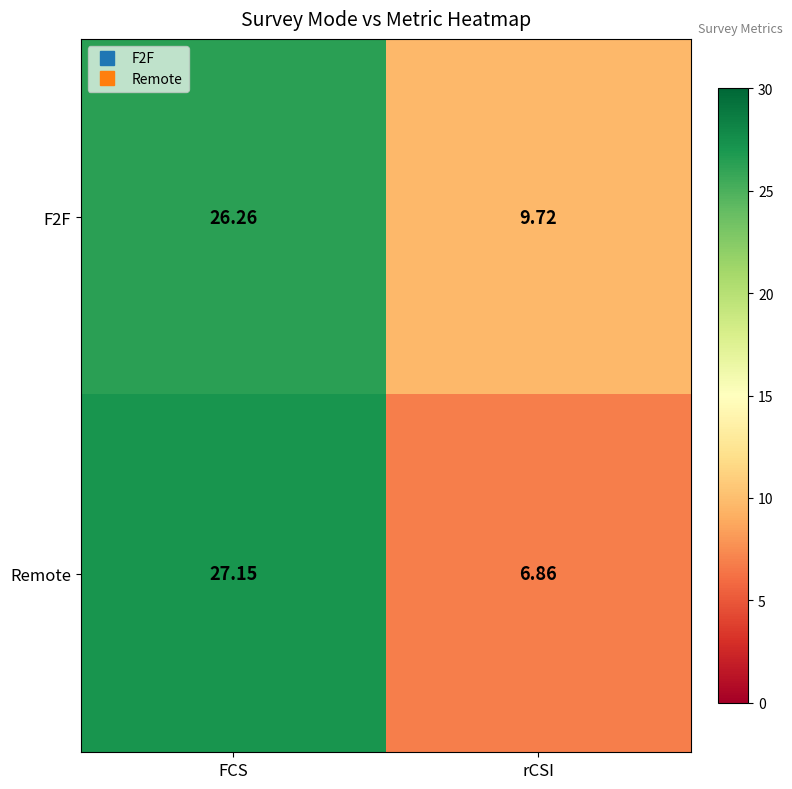

Which series has the largest total across all categories?

F2F